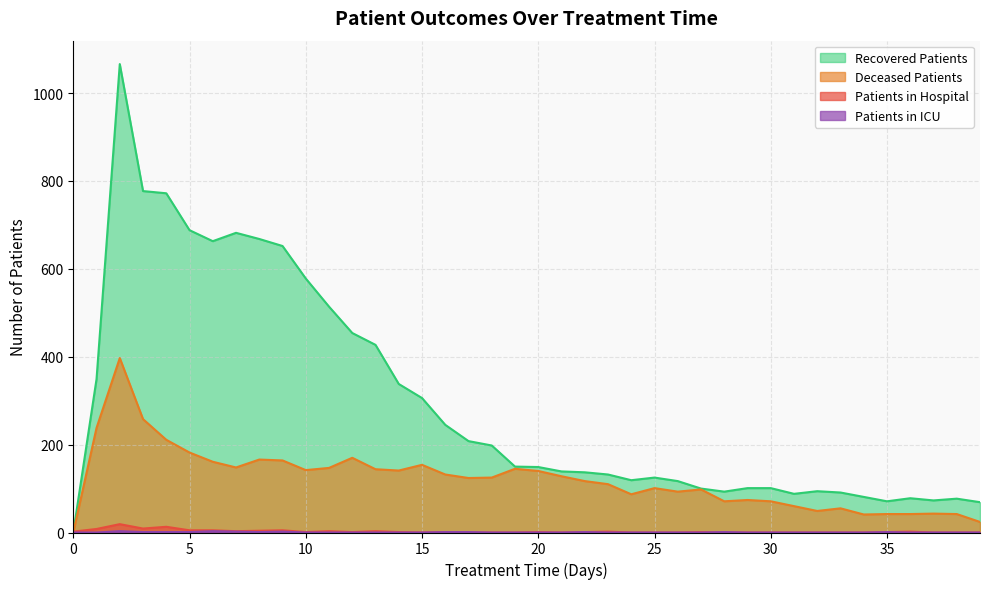

Which series changed the most between 12 and 13?

recovered_patients